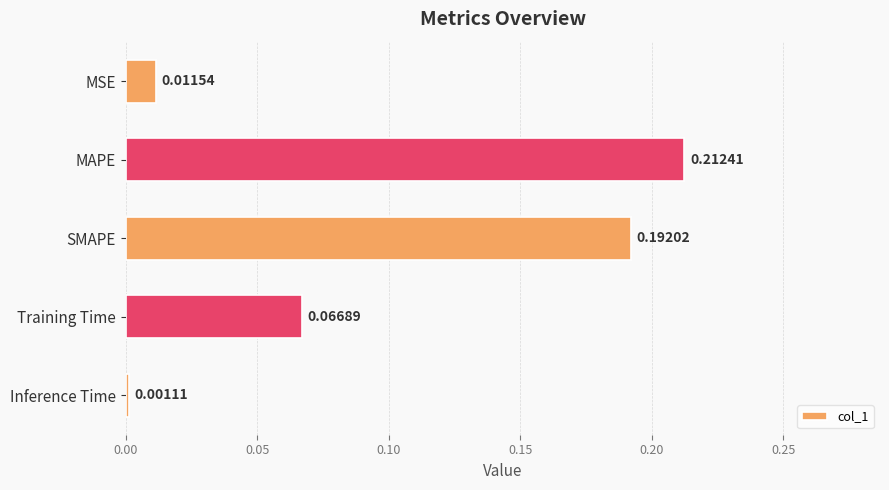

Between Inference Time and MAPE, which is larger?

MAPE